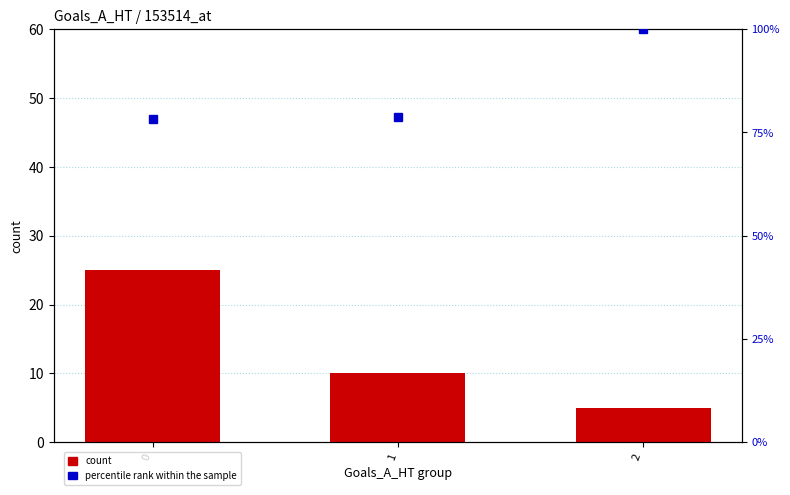

Rank the series by their average value, from highest to lowest.

percentile rank within the sample, count